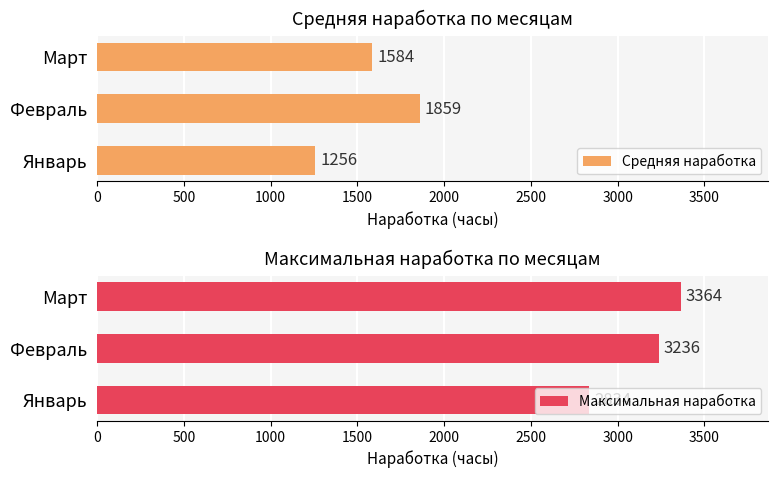

Is it true that Средняя наработка equals 1859 at Февраль?

True